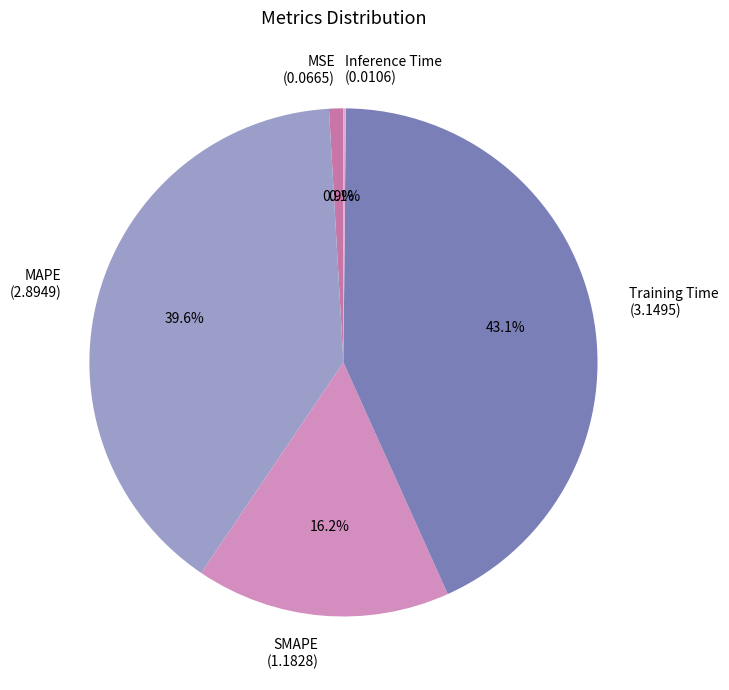

True or false: SMAPE accounts for 9% of the total.

False